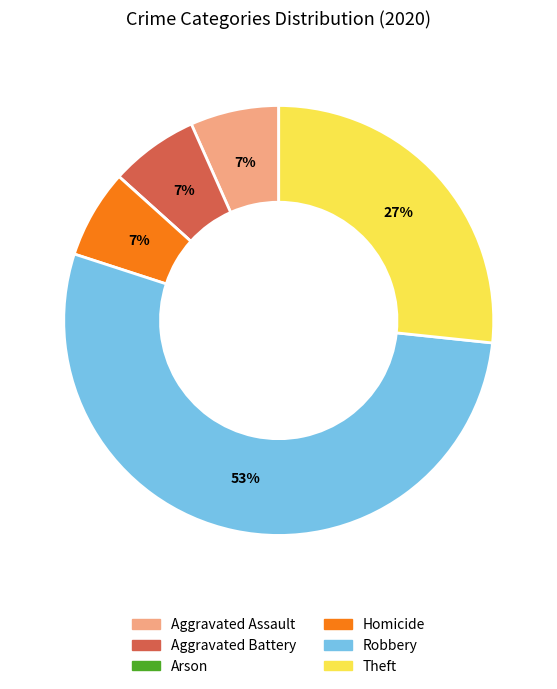

Is the sum of Theft and Robbery greater than half?

Yes